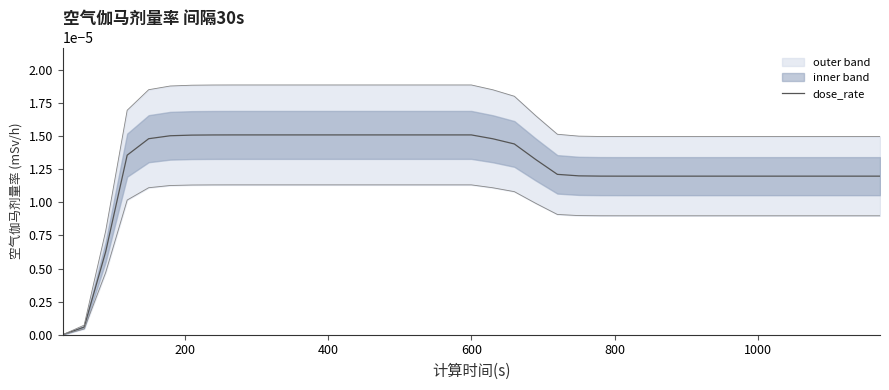

The value at 32 is 0.0. True or false?

False